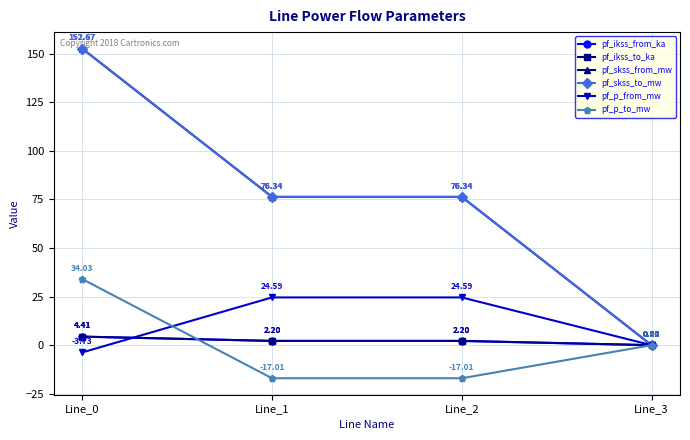

Where is pf_p_to_mw nearest to the value 8?

Line_3